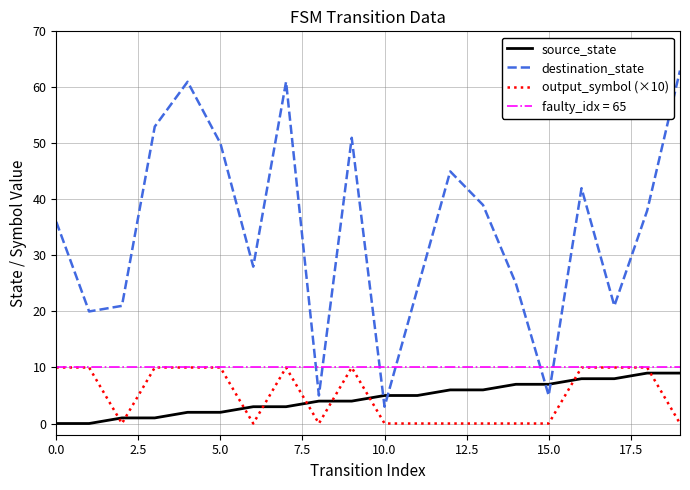

The source_state series shows 11 at 15.0. True or false?

False